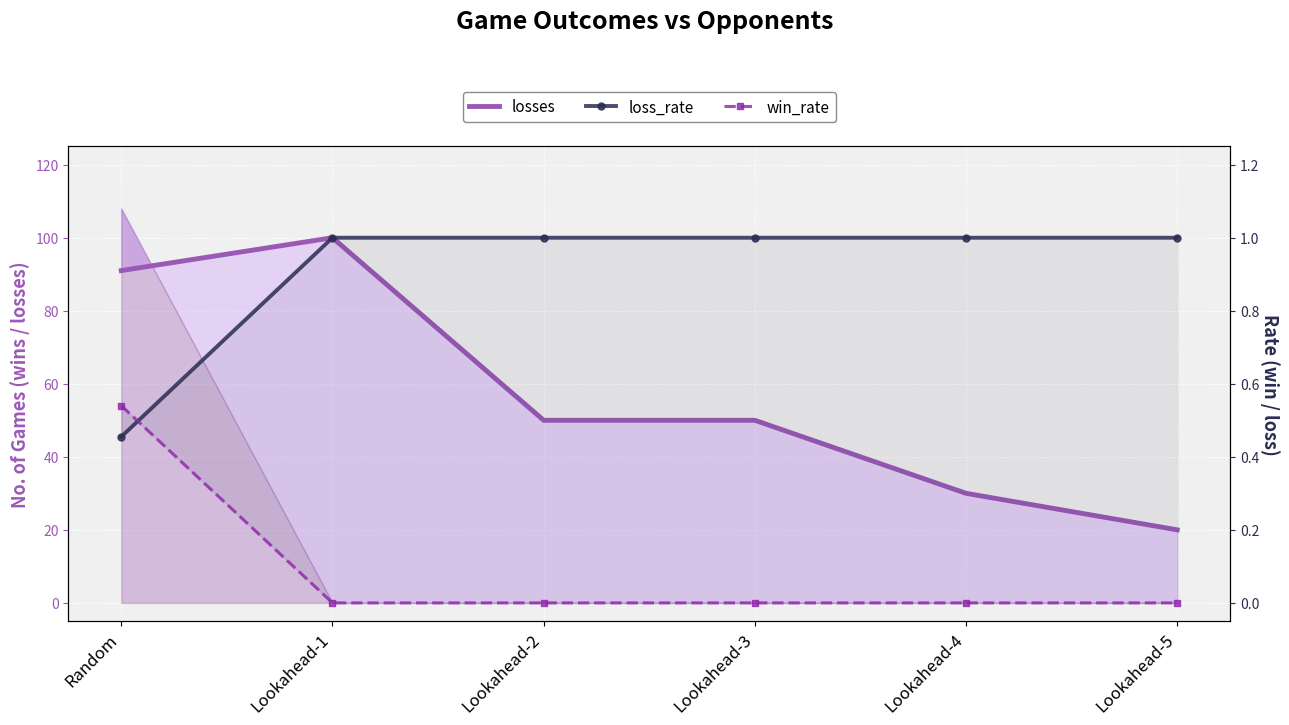

What is the difference between the win_rate values at Lookahead-3 and Random?

0.5